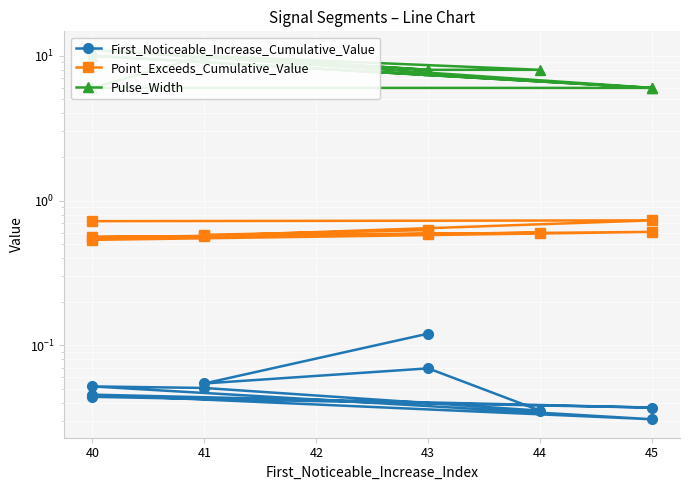

What is the highest value of the Point_Exceeds_Cumulative_Value series?

0.7